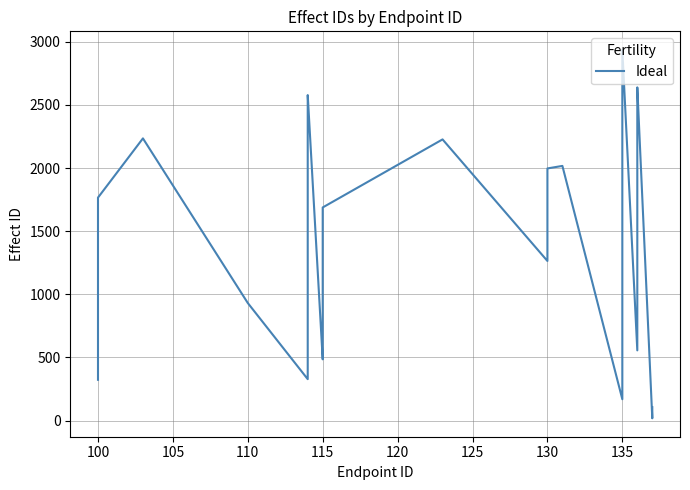

What is the difference between the second highest and second lowest values?

2612